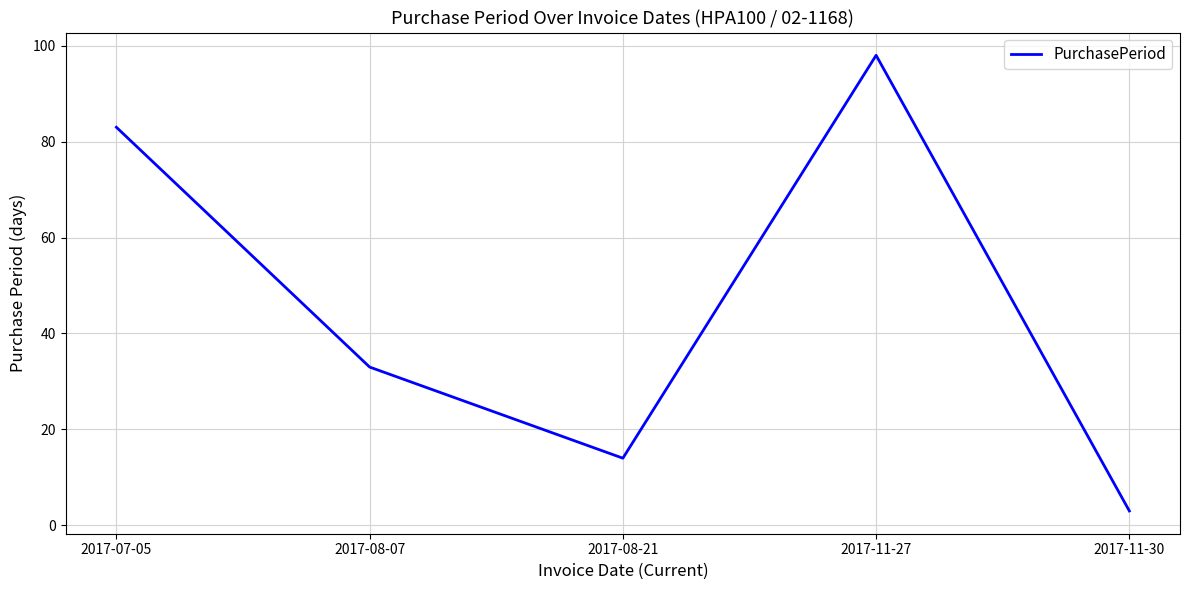

What is the difference between the maximum and minimum values?

95